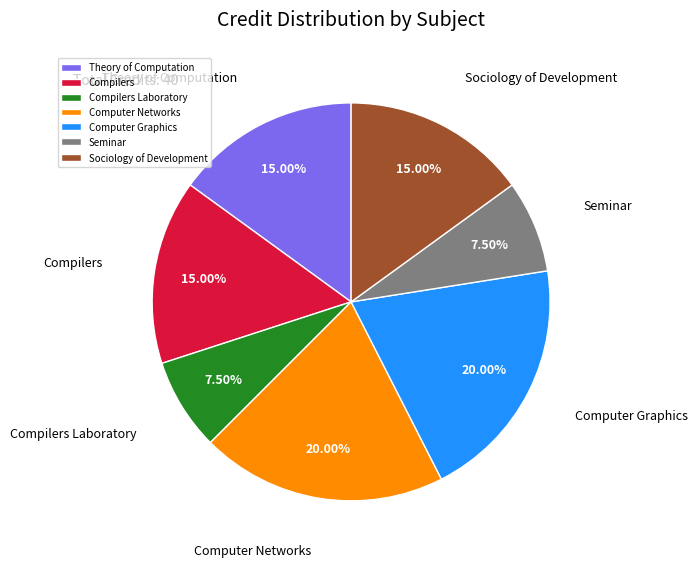

What is the ratio of the value at Computer Graphics to the value at Computer Networks?

1.0